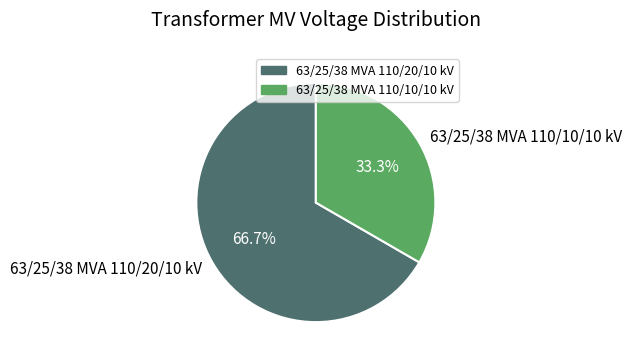

Is there any slice that represents more than half of the pie?

Yes